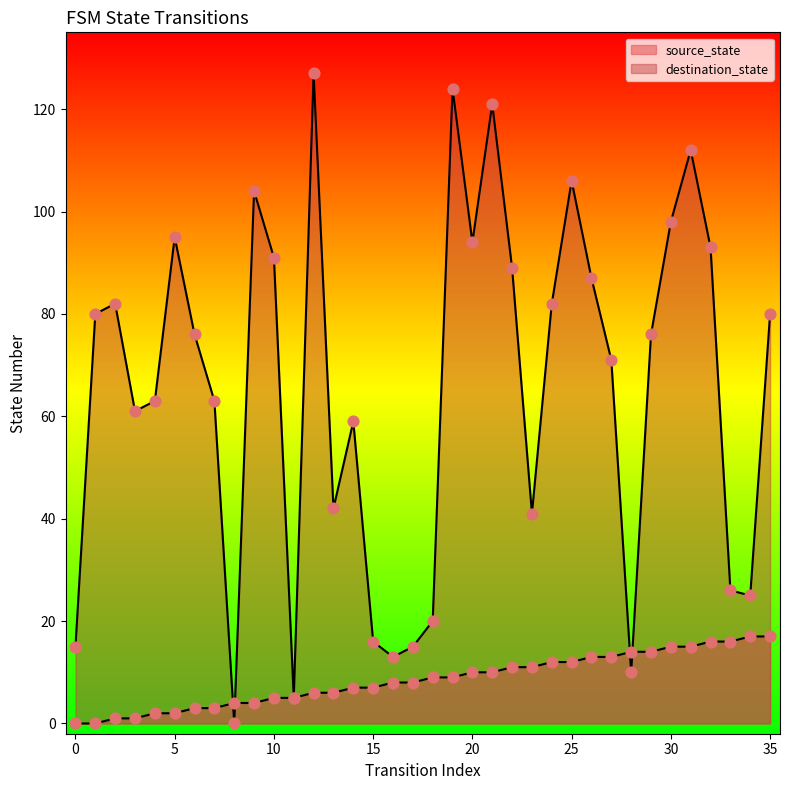

Which series has the largest total across all categories?

destination_state